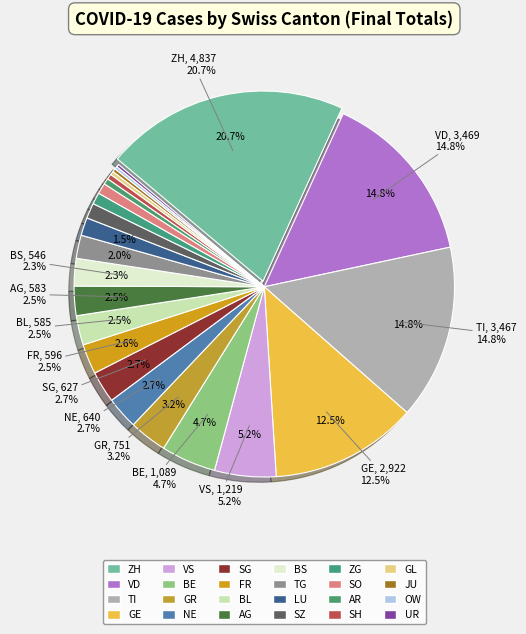

Do NW and OW together represent more than half of the pie?

No